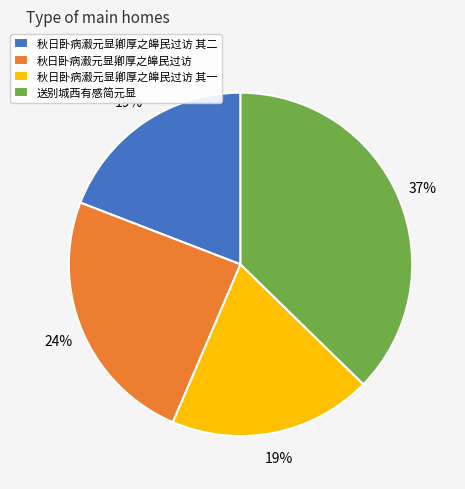

True or false: 秋日卧病瀫元显卿厚之皞民过访 其一 accounts for 31% of the total.

False